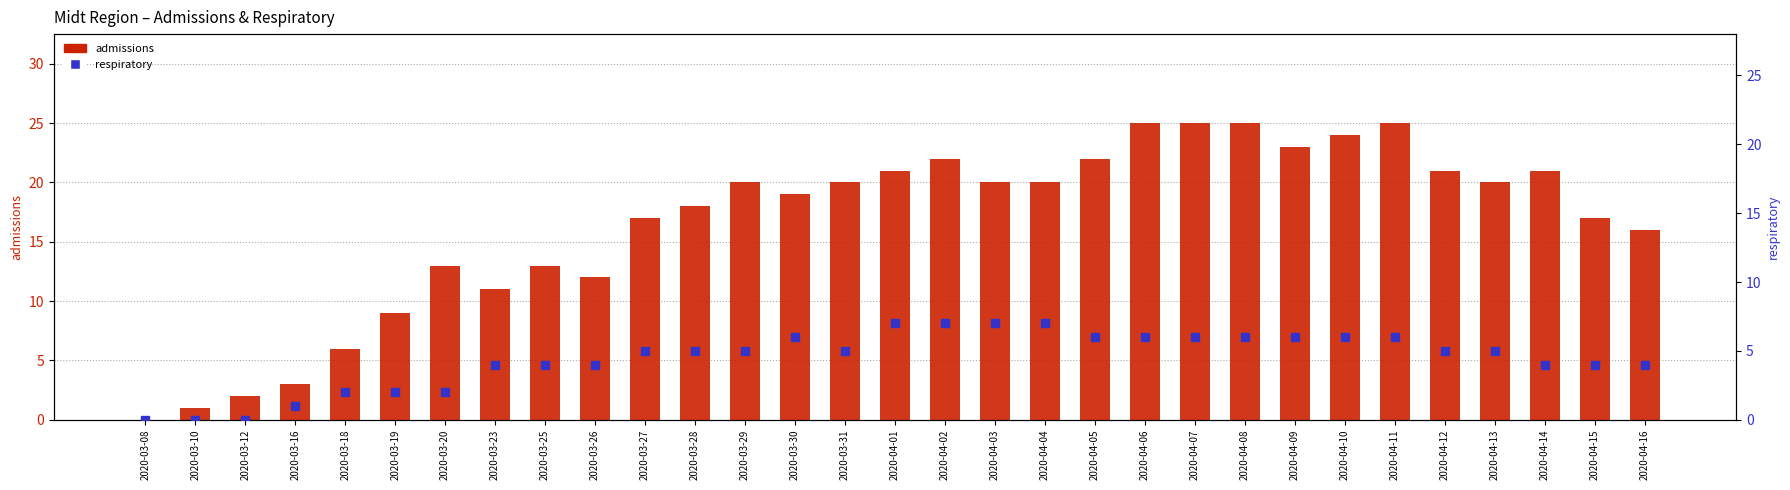

Rank the series by their maximum value, from highest to lowest.

admissions, respiratory